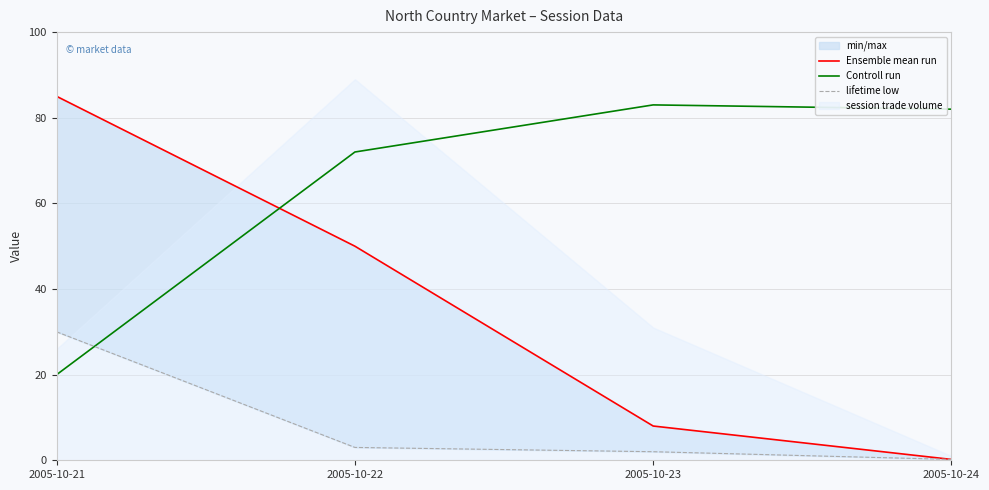

Is it true that Ensemble mean run equals 0.4 at 2005-10-24?

False